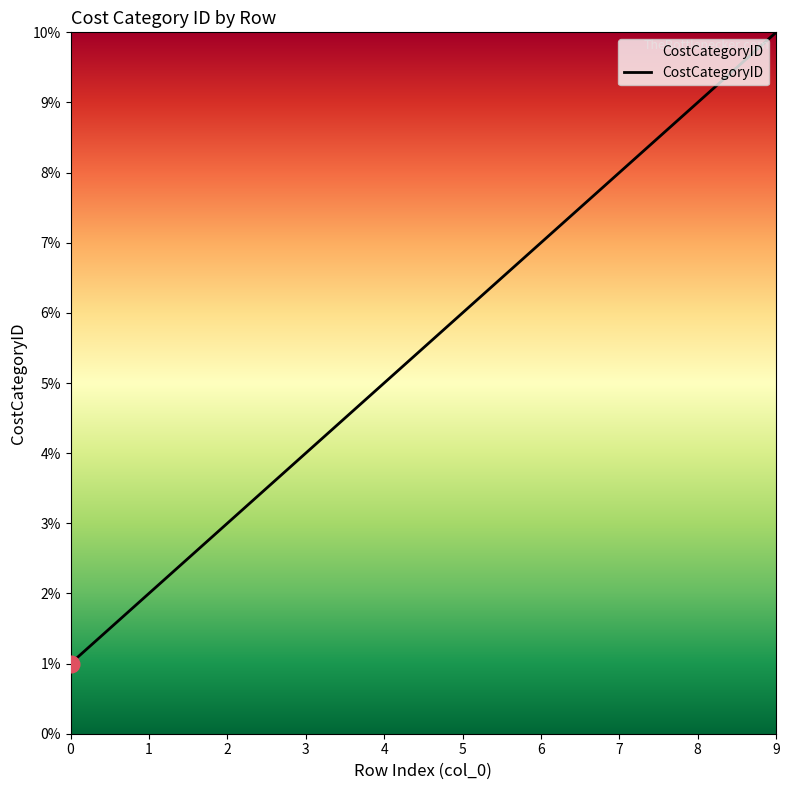

What is the change in value from 5 to 8?

+3